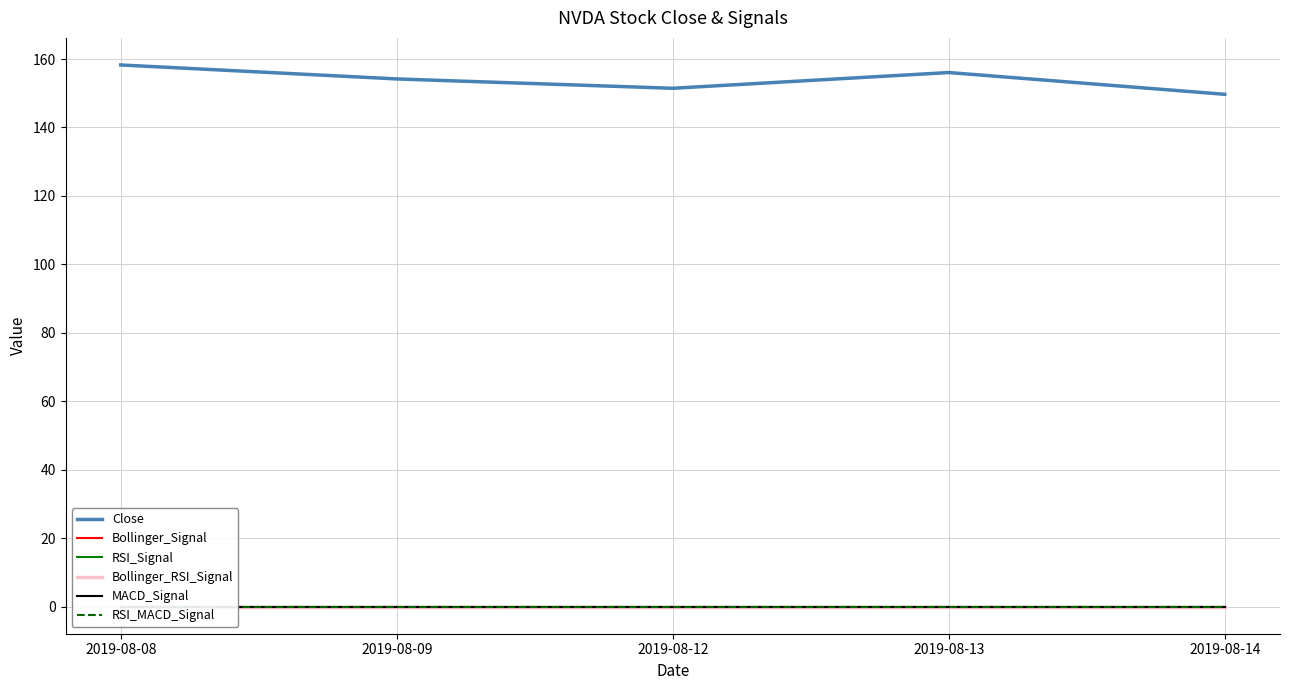

The Close series shows 154.2 at 2019-08-09. True or false?

True